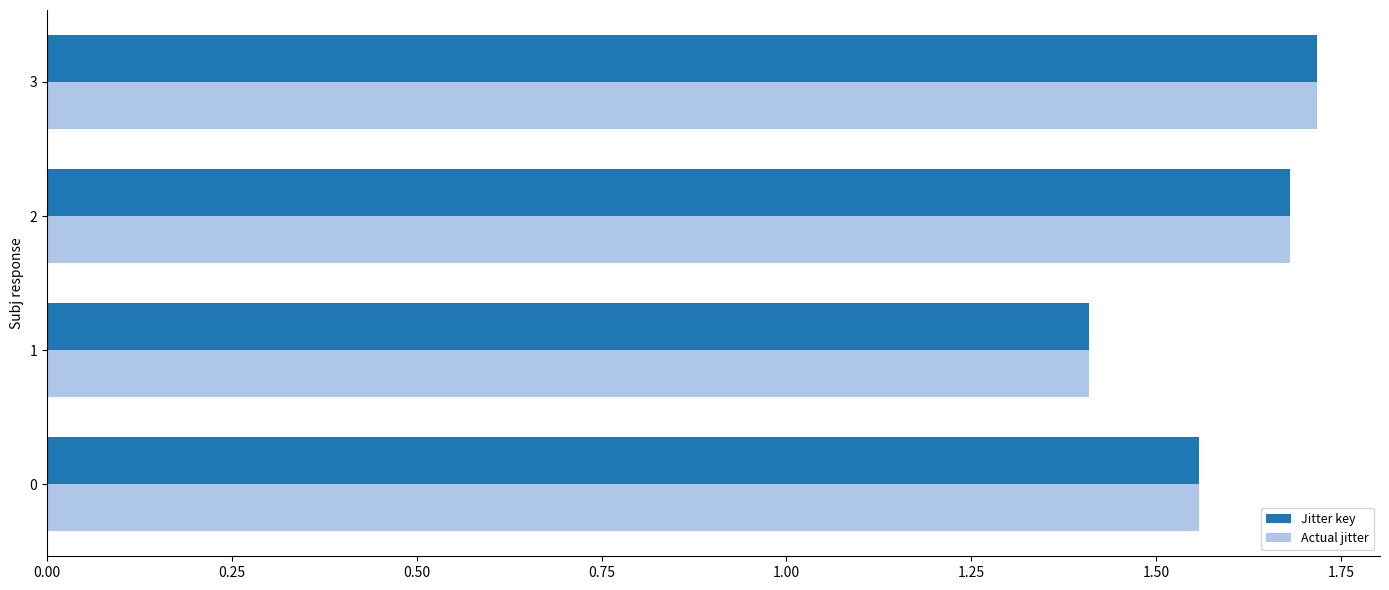

How many bars are there in each group?

2